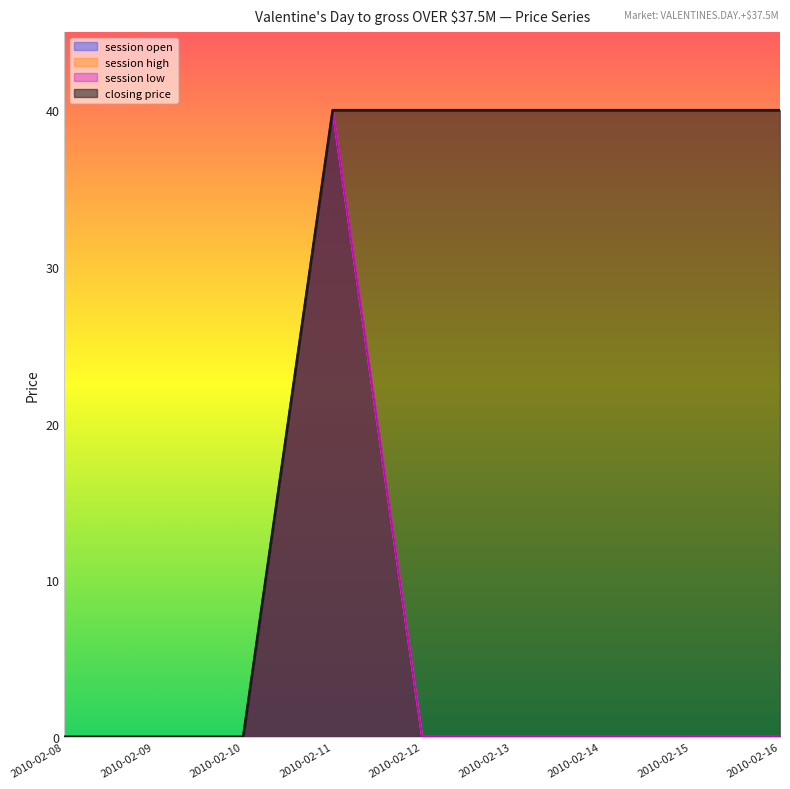

What is the greatest value displayed?

40